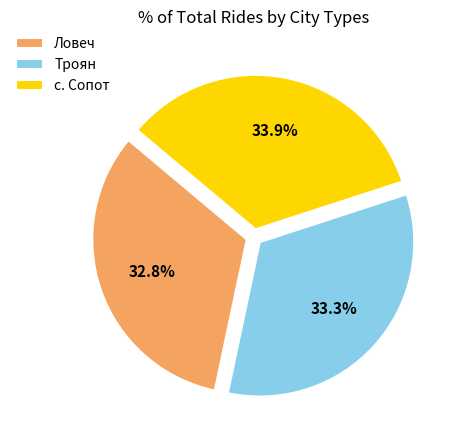

True or false: Ловеч accounts for 33% of the total.

True